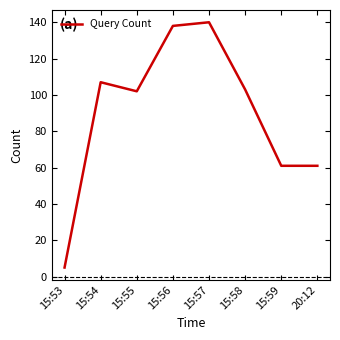

Does the chart display data point markers on the line(s)?

No